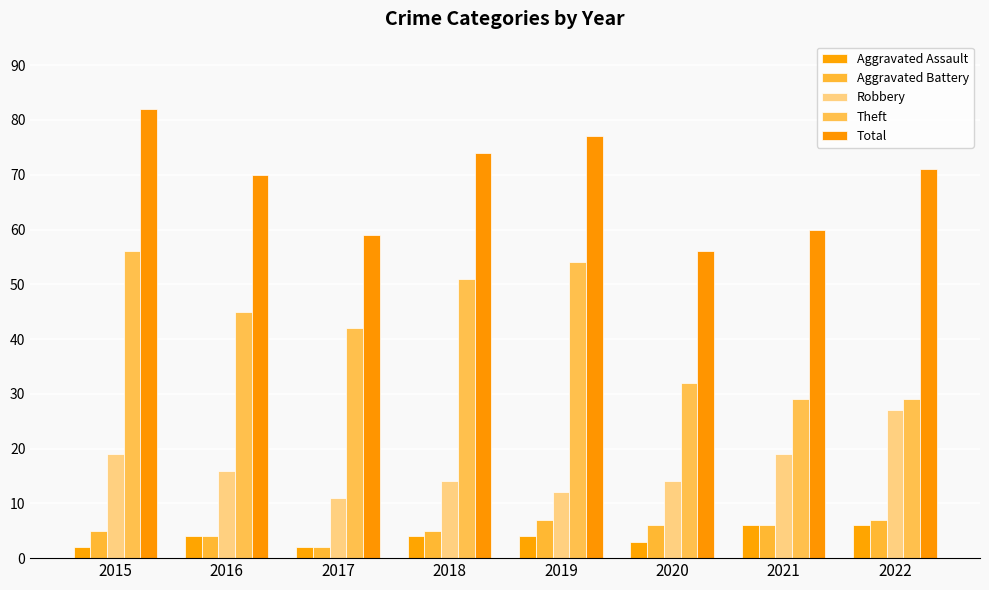

At 2017, list the series in order from largest to smallest.

Total, Theft, Robbery, Aggravated Assault, Aggravated Battery